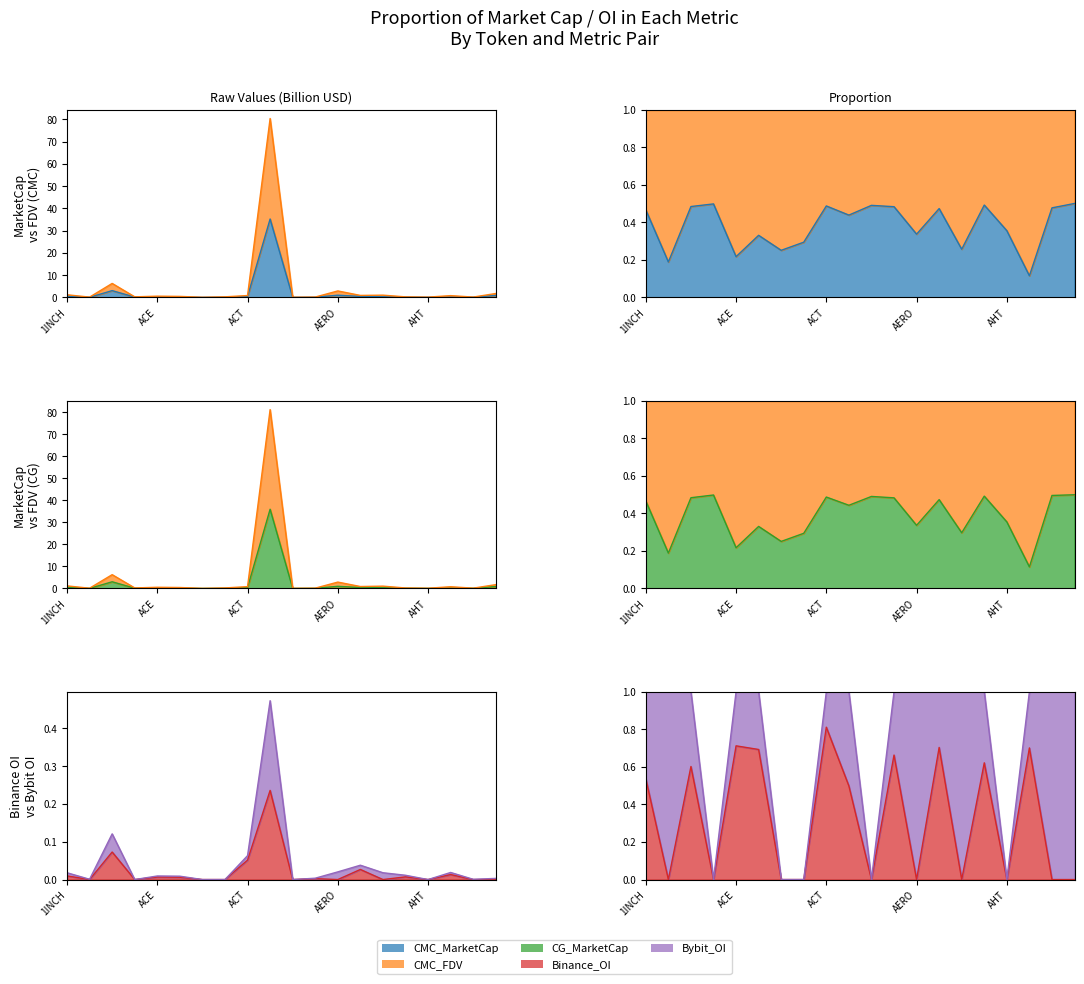

List the labels in order of CMC_FDV value, largest first.

ADA, AAVE, AERO, AIOZ, 1INCH, AGI, AEVO, ACT, AI, ACE, ACH, ACS, ACA, AGLD, AERGO, AIDOGE, A8, AHT, ADX, ACM